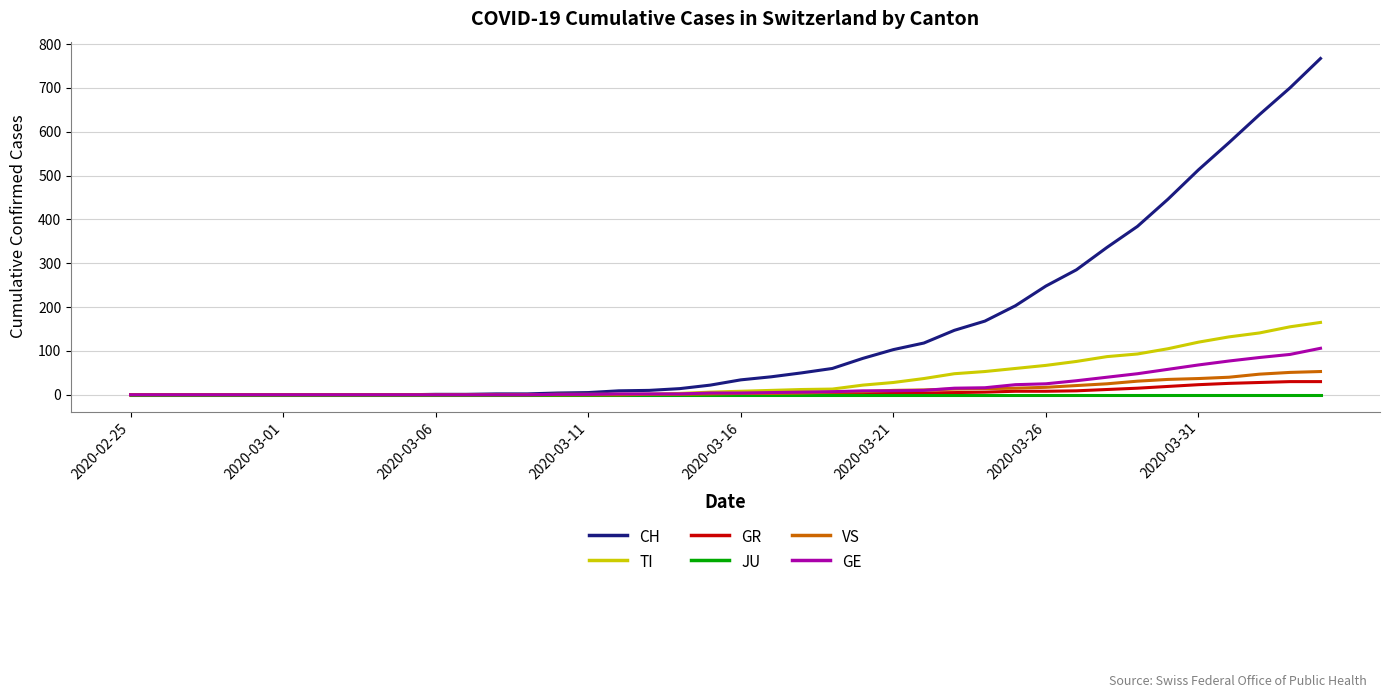

How many categories are shown in the chart?

40